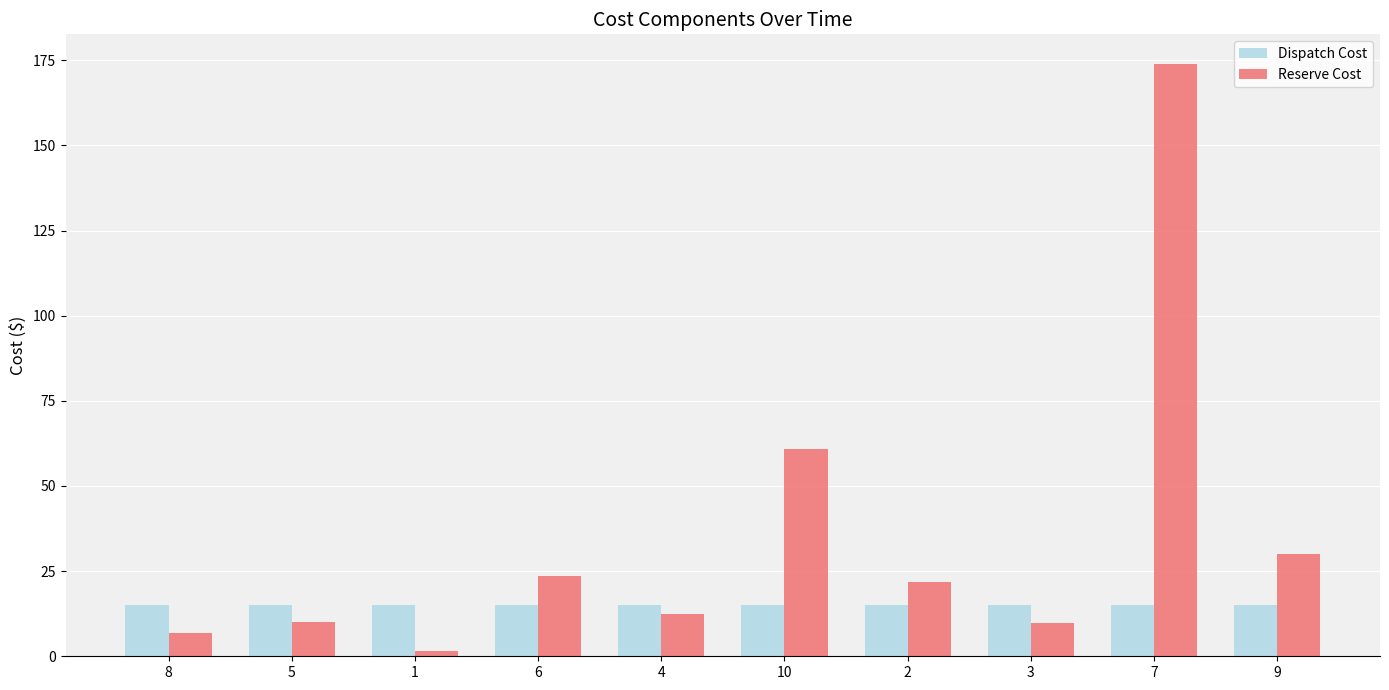

What position from the left is 9?

10